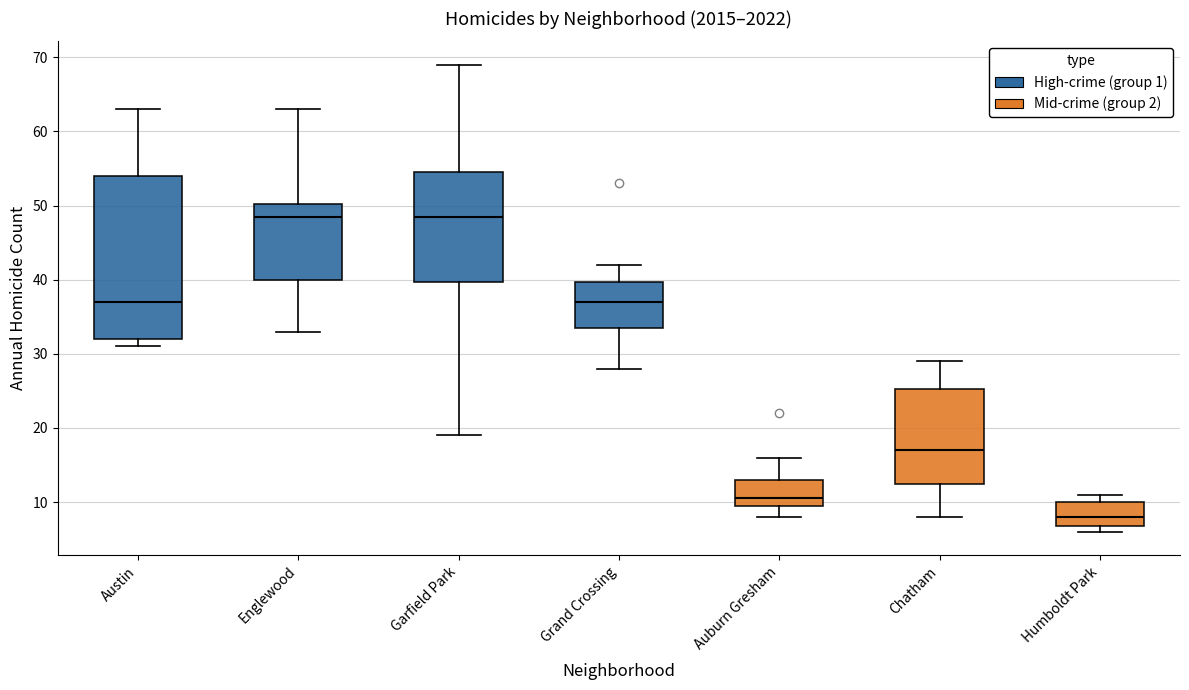

Which box's median line is the lowest?

Humboldt Park